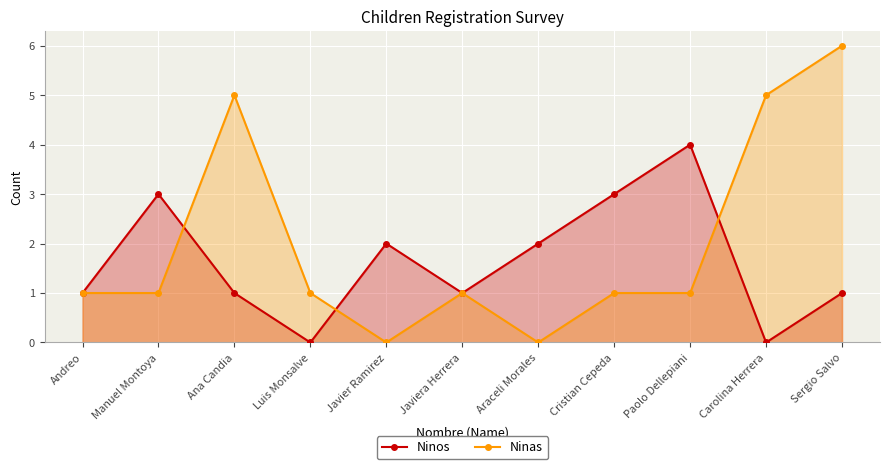

List the series in order of their peak value, lowest first.

Ninos, Ninas